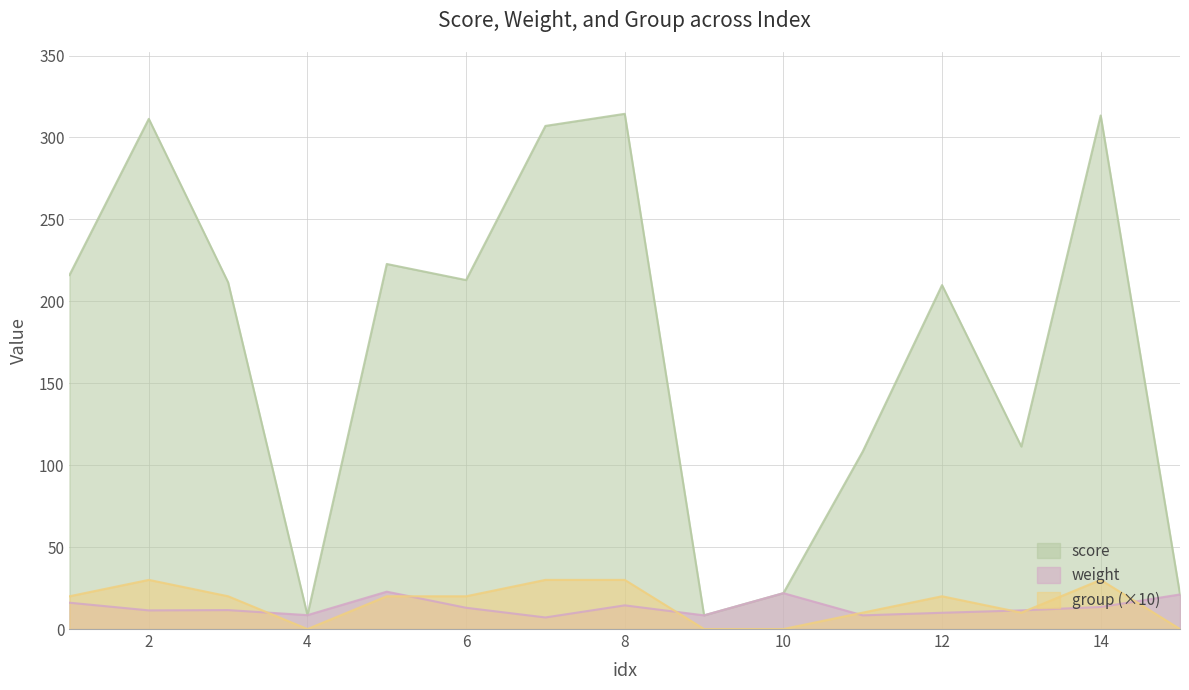

True or false: score has more than 2 interior local peaks.

True